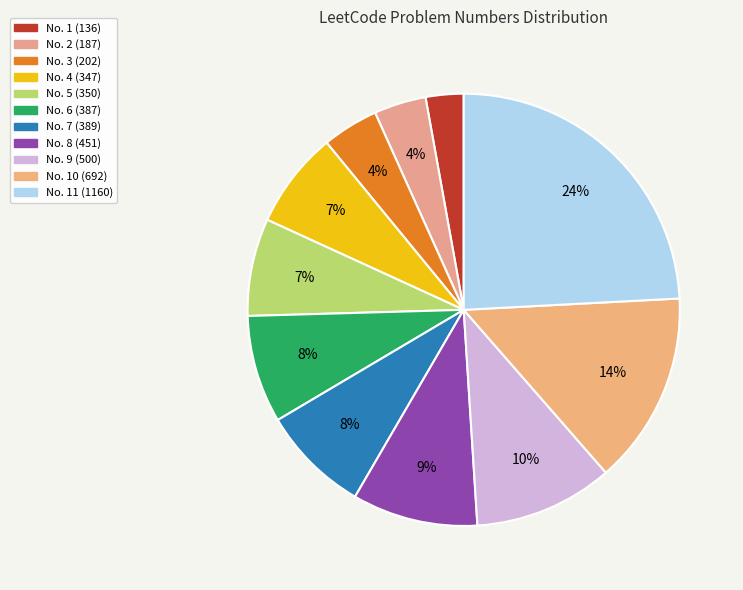

How many segments does this pie chart have?

11